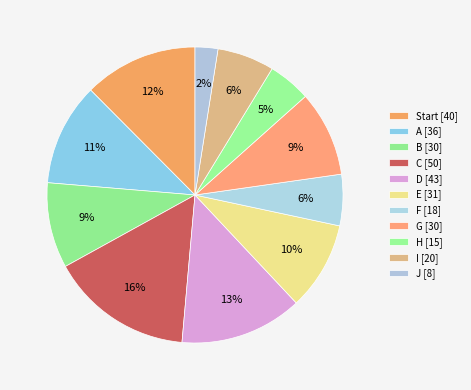

To the nearest percent, what is the difference between the largest and smallest slice percentages?

13%